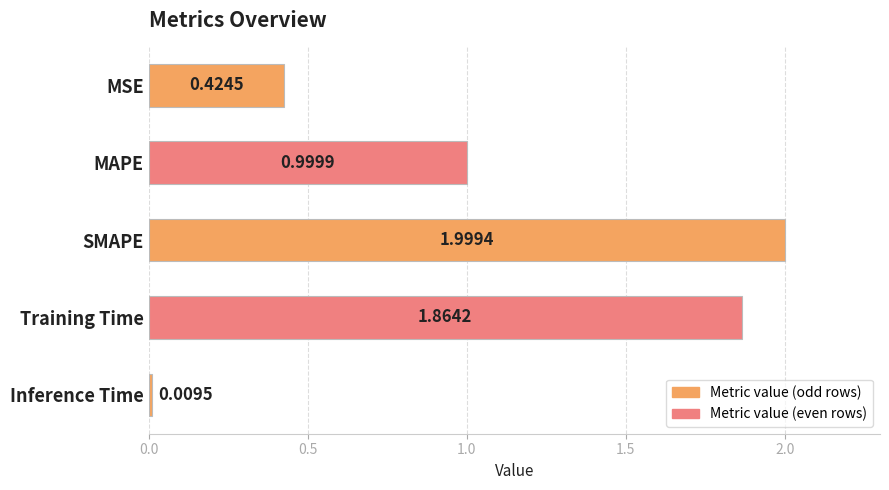

What is the label of the 5th bar from the bottom?

MSE